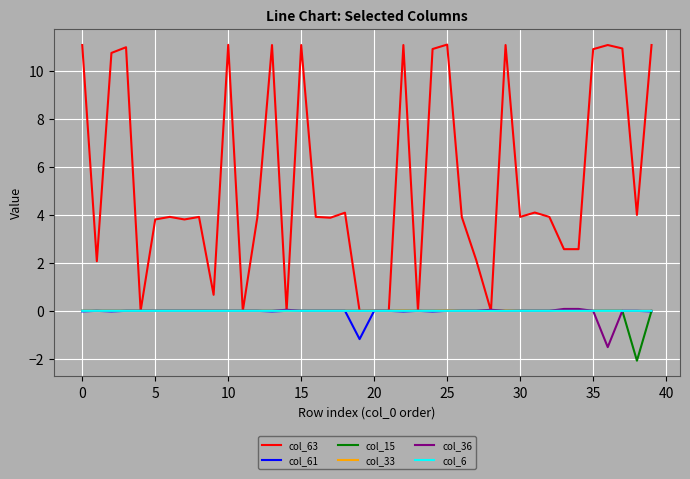

Which series has the largest range (max minus min)?

col_63